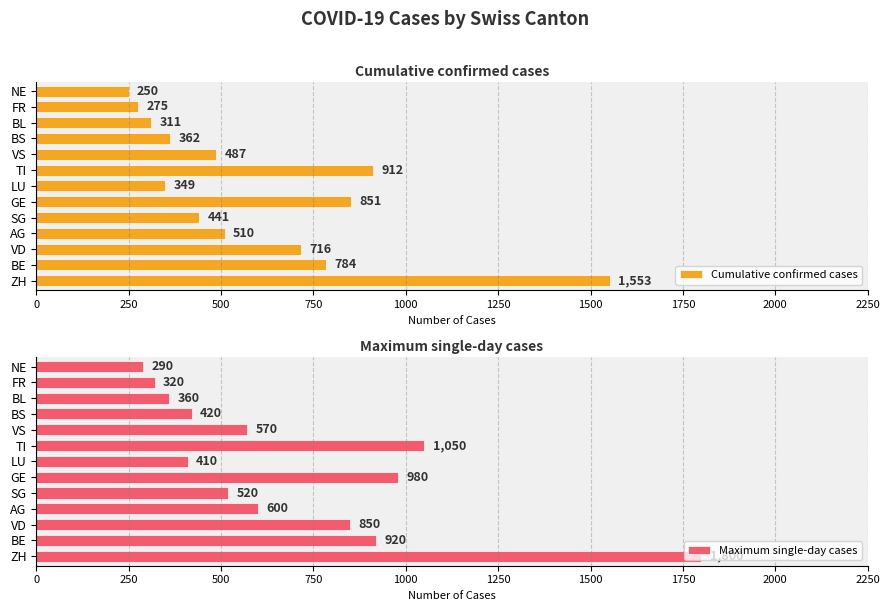

Which series has the largest total across all categories?

Maximum single-day cases